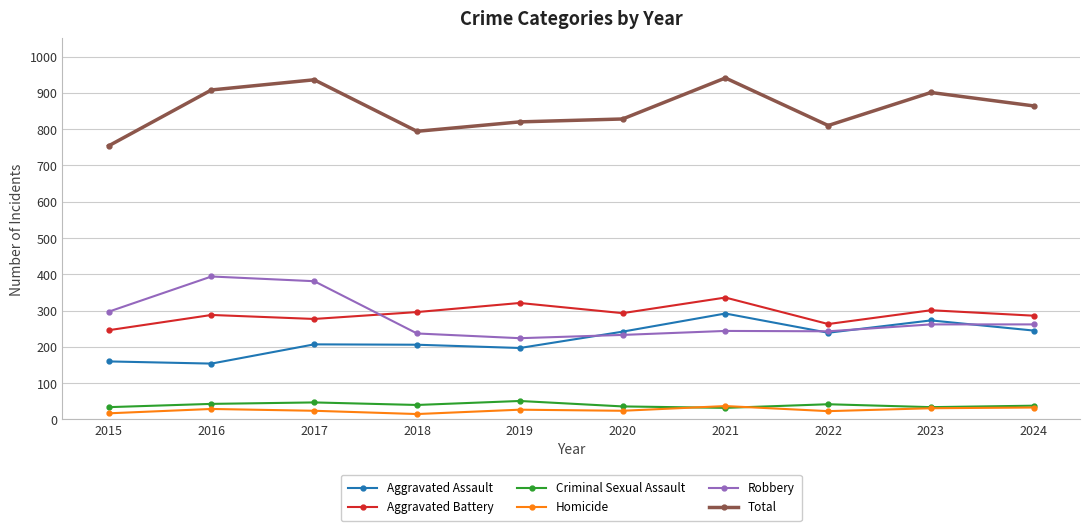

What is the difference between the highest and lowest values at 2020?

804